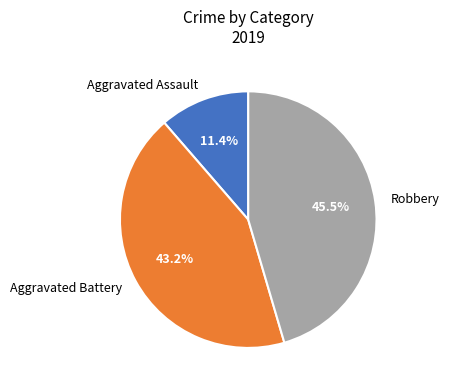

To the nearest percent, what is the average slice percentage?

33%